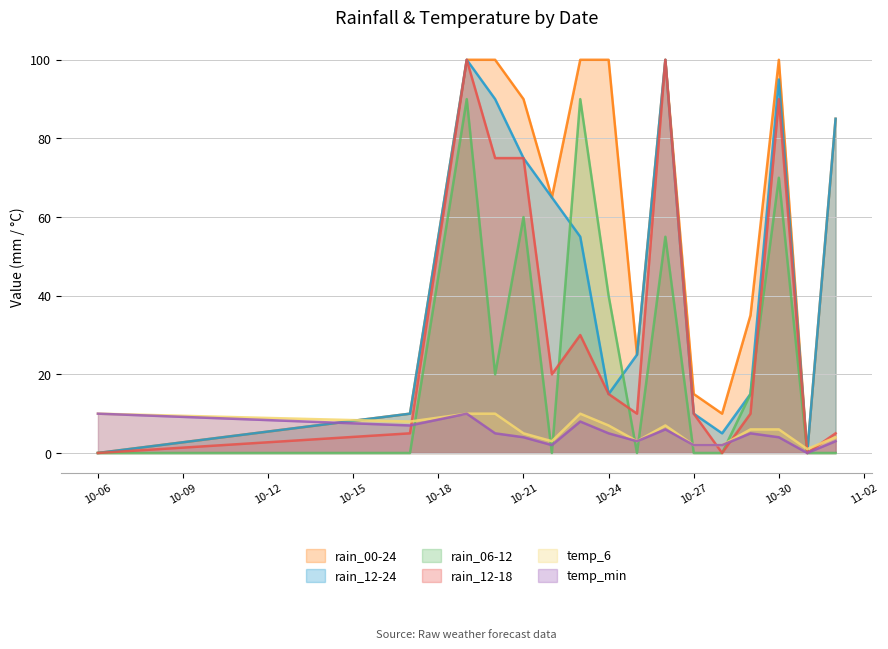

What are all the series names shown in the legend?

rain_00-24, rain_12-24, rain_06-12, rain_12-18, temp_6, temp_min